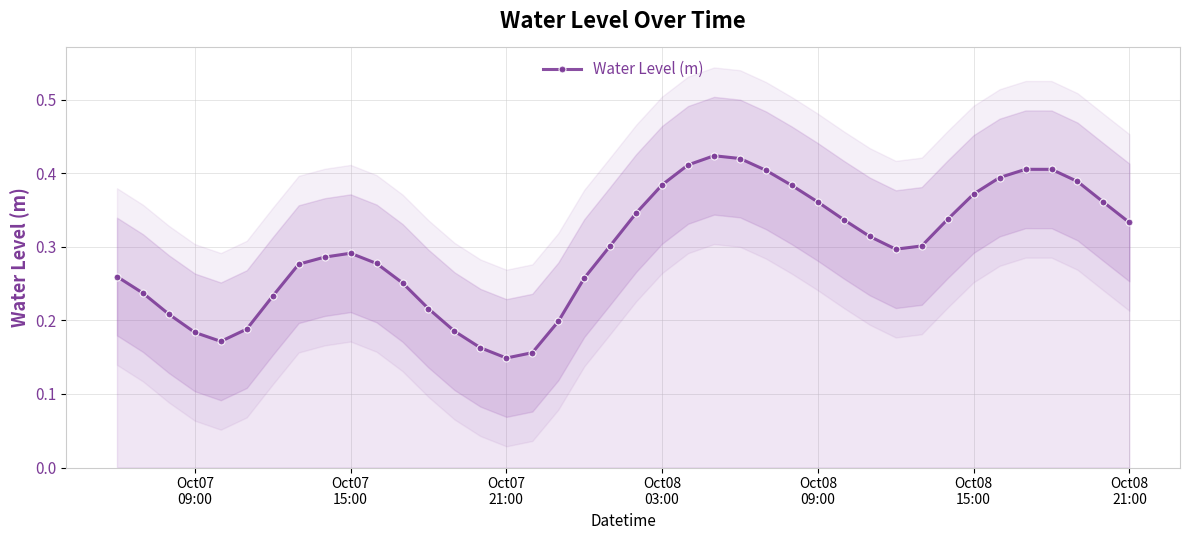

Count the Water Level (m) values in the range 0 to 1.

40